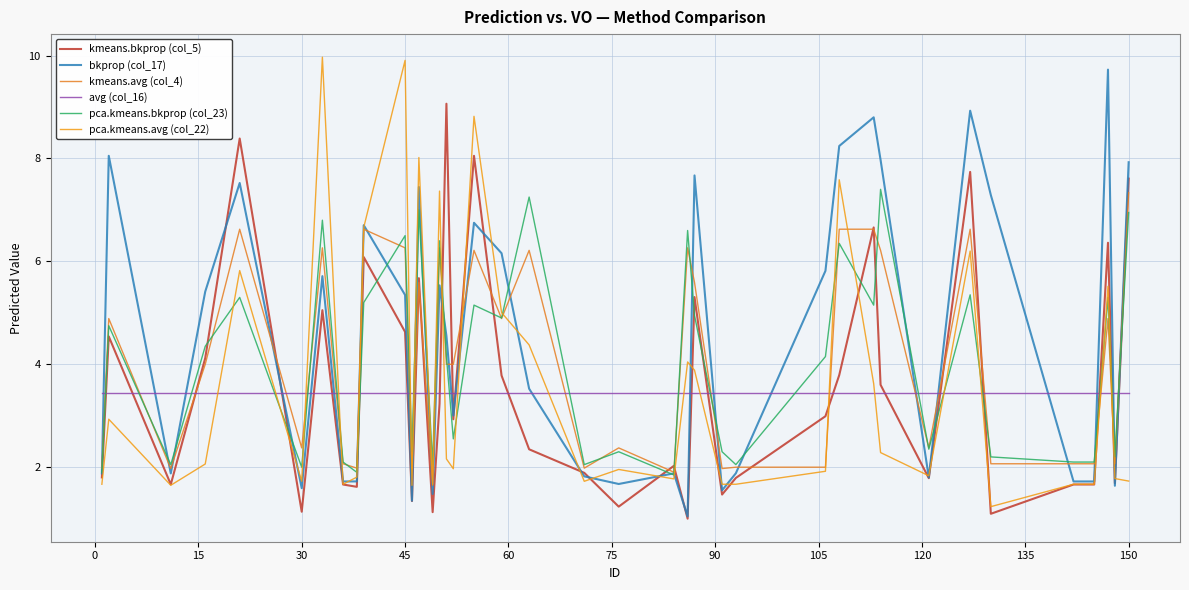

Reading right to left, what are all the values shown in this chart?

kmeans.bkprop (col_5): 7.6	1.7	6.4	1.7	1.7	1.1	7.7	1.8	3.6	6.7	3.8	3.0	1.8	1.5	5.3	1.0	2.0	1.2	1.9	2.3	3.8	8.1	2.9	9.1	3.2	1.1	5.7	1.3	4.6	6.1	1.6	1.7	5.1	1.1	8.4	4.1	1.7	4.5	1.8
bkprop (col_17): 7.9	1.6	9.7	1.7	1.7	7.3	8.9	1.8	8.0	8.8	8.2	5.8	1.9	1.6	7.7	1.0	1.9	1.7	1.8	3.5	6.2	6.8	3.0	4.6	5.5	1.5	7.4	1.3	5.3	6.7	1.7	1.7	5.7	1.6	7.5	5.4	1.9	8.1	1.9
kmeans.avg (col_4): 7.3	2.1	4.9	2.1	2.1	2.1	6.6	2.4	6.2	6.6	6.6	2.0	2.0	2.0	5.6	6.3	1.9	2.4	2.0	6.2	4.9	6.2	4.0	4.0	6.3	1.6	5.6	2.0	6.3	6.6	2.0	2.1	6.3	2.4	6.6	4.0	2.0	4.9	2.0
avg (col_16): 3.4	3.4	3.4	3.4	3.4	3.4	3.4	3.4	3.4	3.4	3.4	3.4	3.4	3.4	3.4	3.4	3.4	3.4	3.4	3.4	3.4	3.4	3.4	3.4	3.4	3.4	3.4	3.4	3.4	3.4	3.4	3.4	3.4	3.4	3.4	3.4	3.4	3.4	3.4
pca.kmeans.bkprop (col_23): 7.0	2.2	5.3	2.1	2.1	2.2	5.3	2.4	7.4	5.2	6.3	4.2	2.0	2.3	5.0	6.6	1.9	2.3	2.0	7.2	4.9	5.2	2.5	4.2	6.4	2.0	7.0	2.3	6.5	5.2	1.9	2.1	6.8	2.0	5.3	4.3	2.0	4.8	1.9
pca.kmeans.avg (col_22): 1.7	1.8	5.5	1.7	1.7	1.2	6.2	1.8	2.3	3.6	7.6	1.9	1.7	1.7	3.9	4.0	1.8	2.0	1.7	4.4	5.0	8.8	2.0	2.2	7.4	1.7	8.0	1.6	9.9	6.7	1.8	1.7	10.0	1.7	5.8	2.1	1.6	2.9	1.7